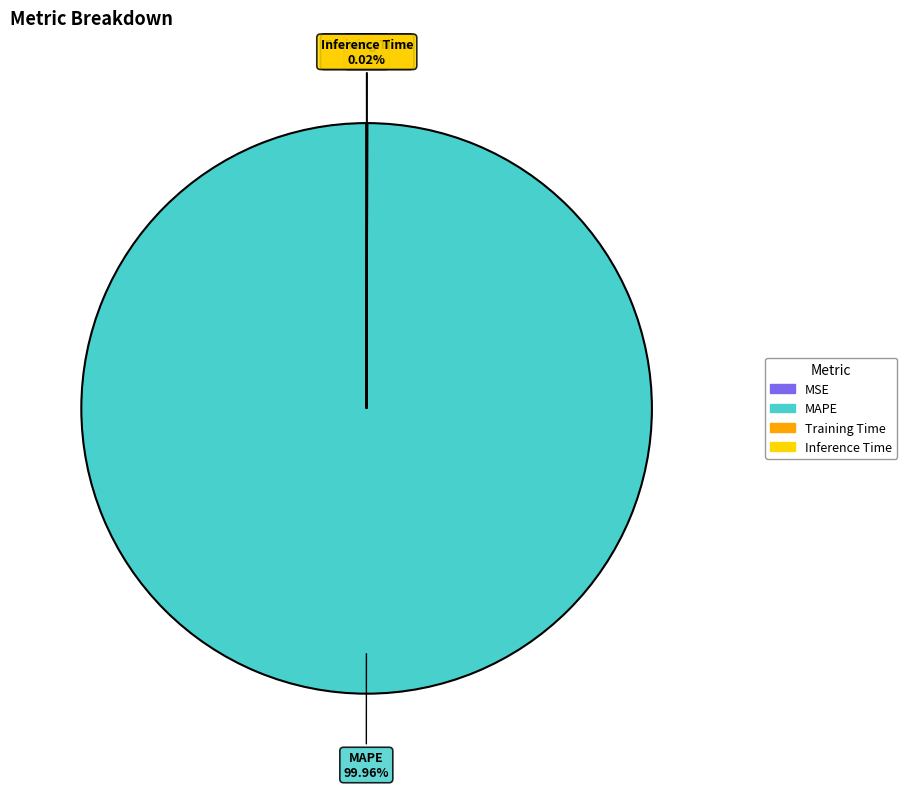

What is the largest slice in the pie chart?

MAPE